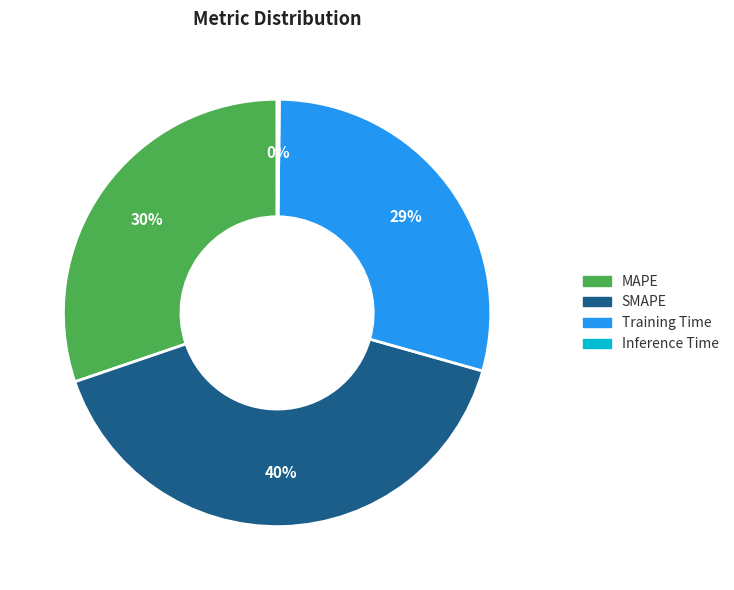

Do SMAPE and Training Time together represent more than half of the pie?

Yes